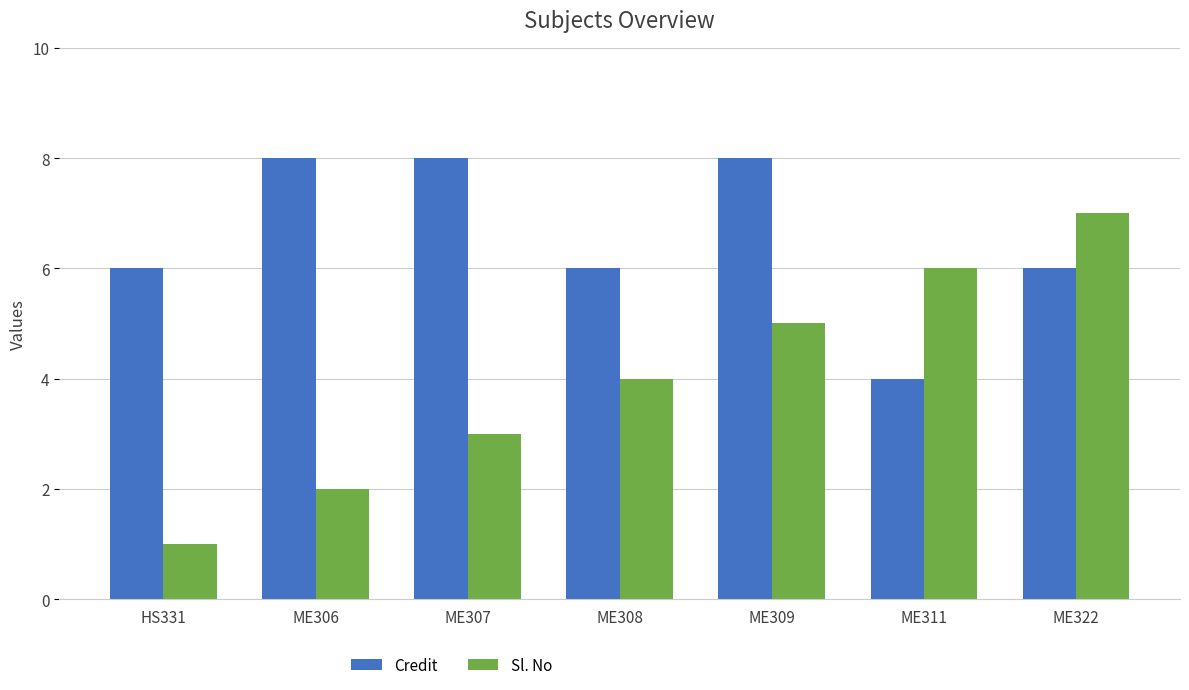

How many series are shown in this chart?

2